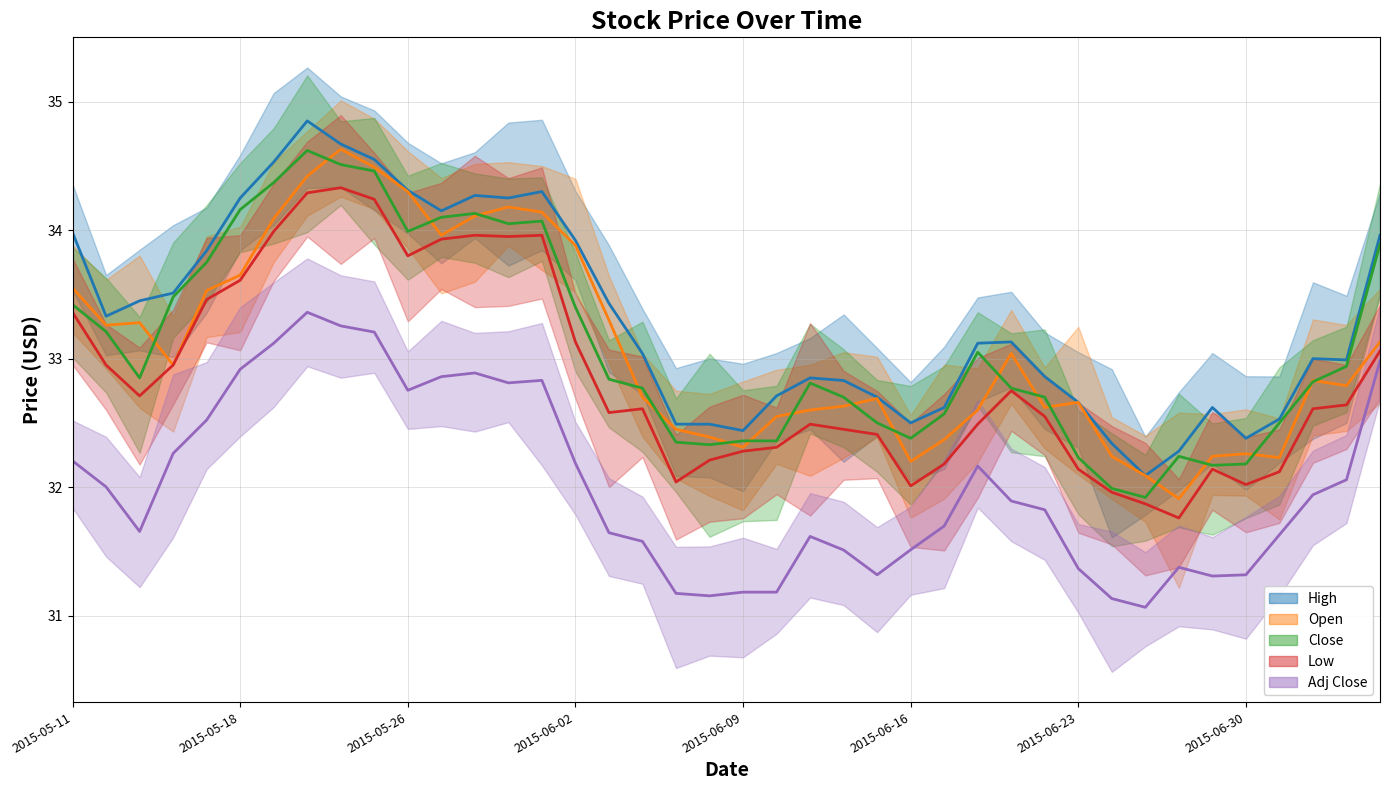

Between 2015-05-13 and 2015-05-18, which is larger?

2015-05-18